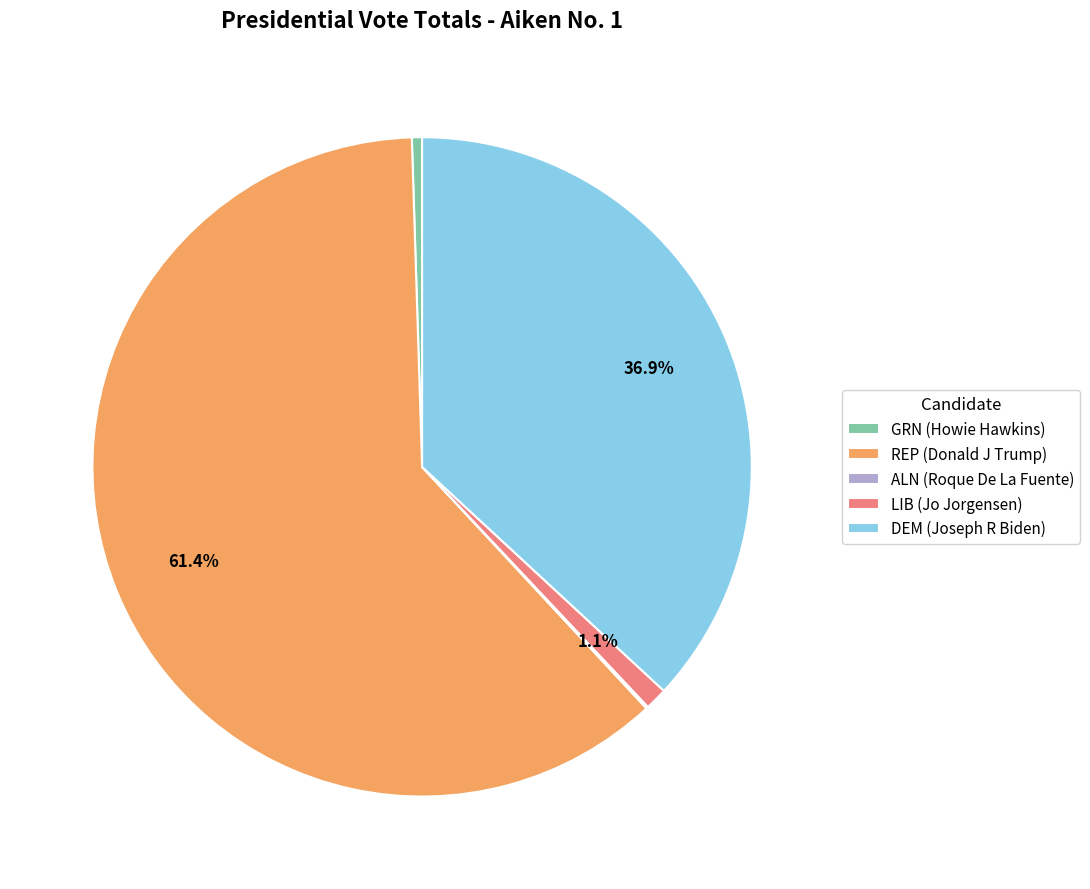

What is the ratio of the value at GRN (Howie Hawkins) to the value at LIB (Jo Jorgensen)?

0.5